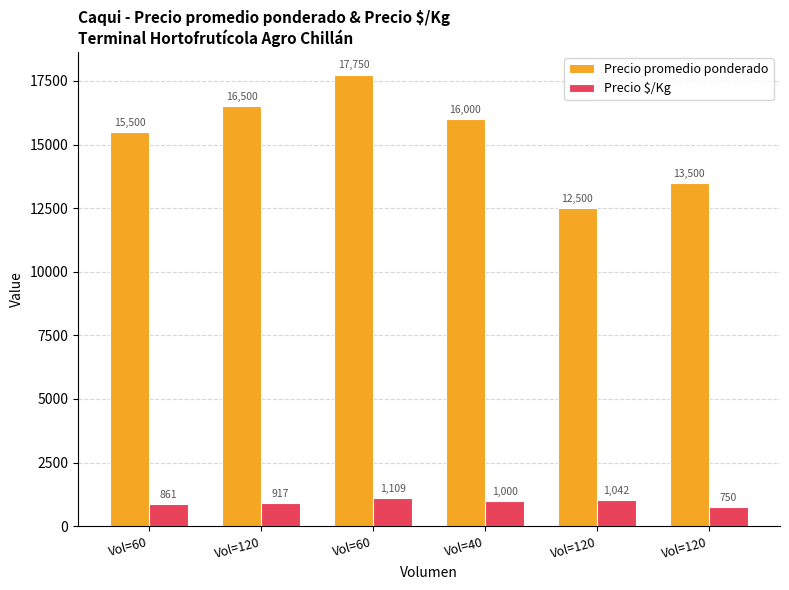

Does the chart contain stacked bars?

No